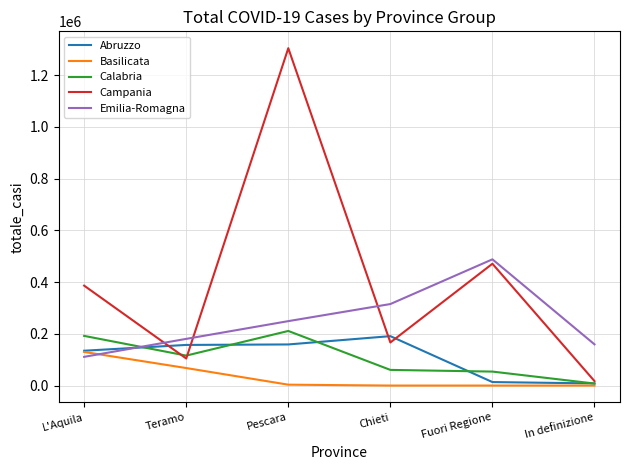

What position from the right is Fuori Regione?

2